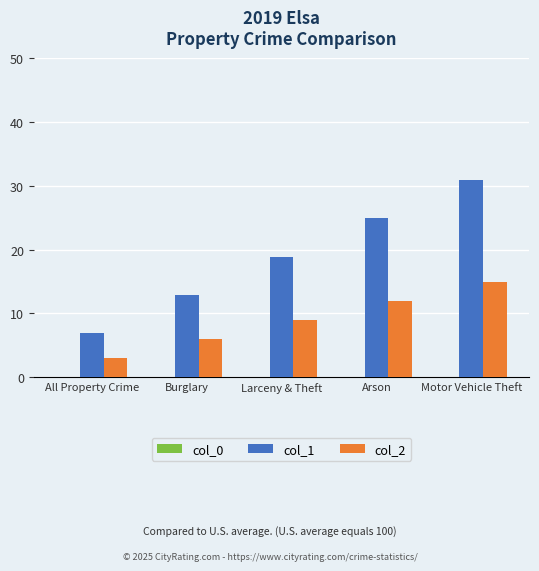

Between Arson and Motor Vehicle Theft, which series saw the biggest shift?

col_1